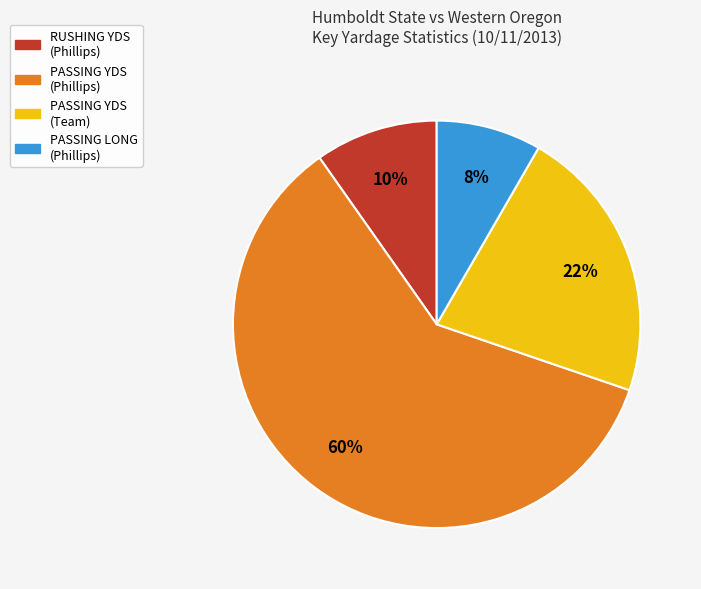

What is the largest slice in the pie chart?

PASSING YDS (Phillips)